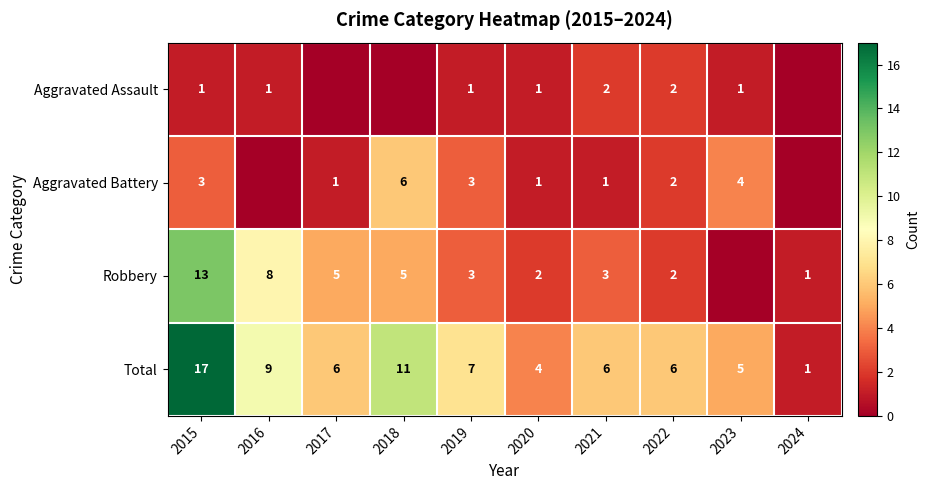

How many series are shown in this chart?

4